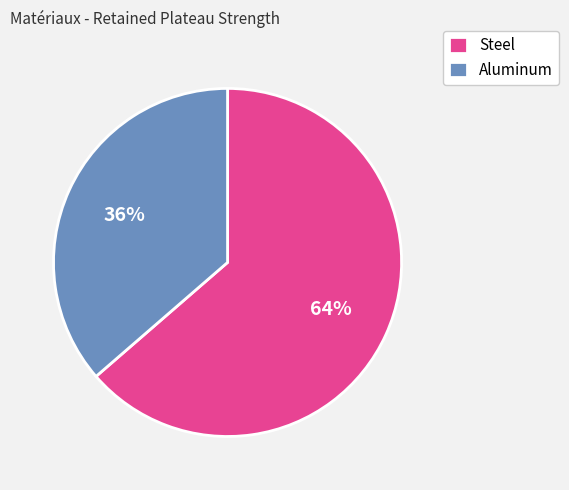

Between Steel and Aluminum, which is larger?

Steel